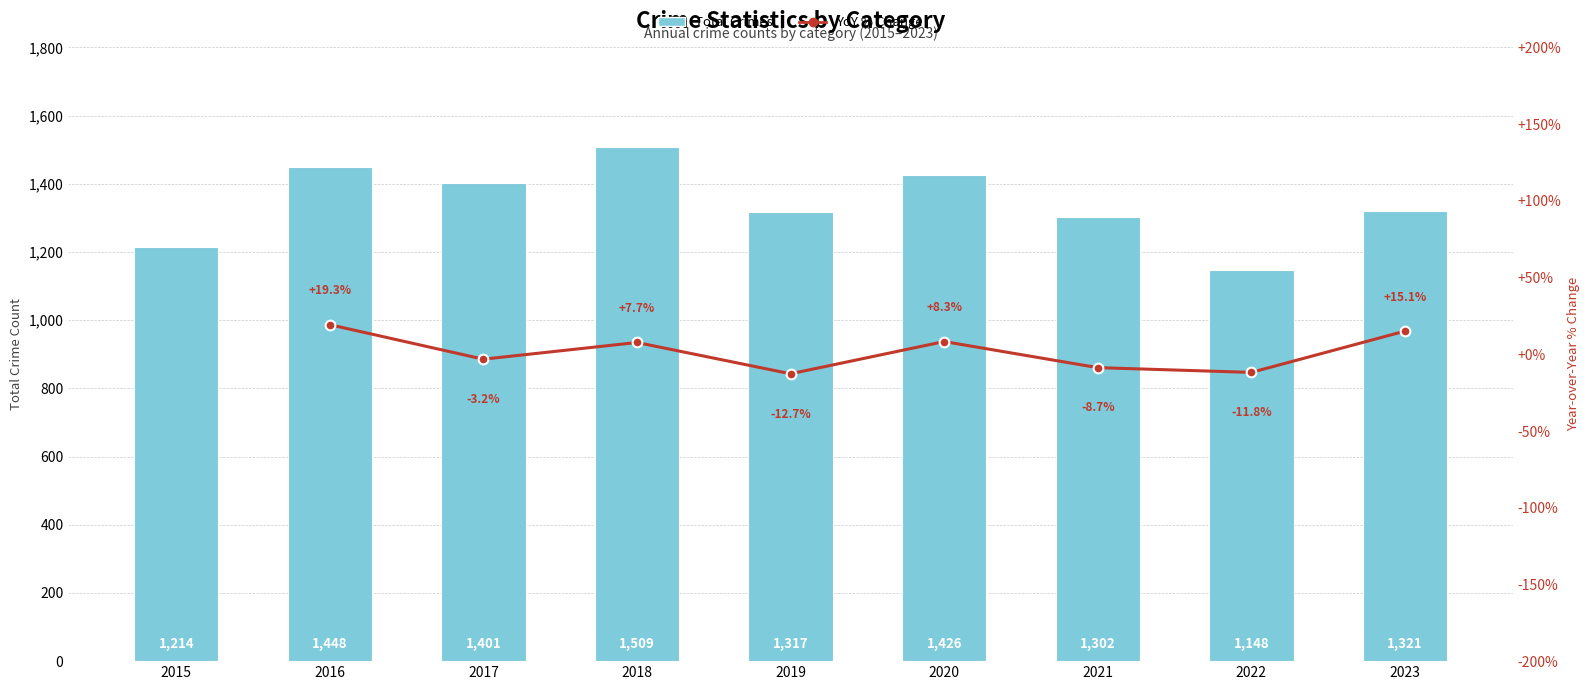

What is the difference between the highest and lowest values at 2017?

1404.2